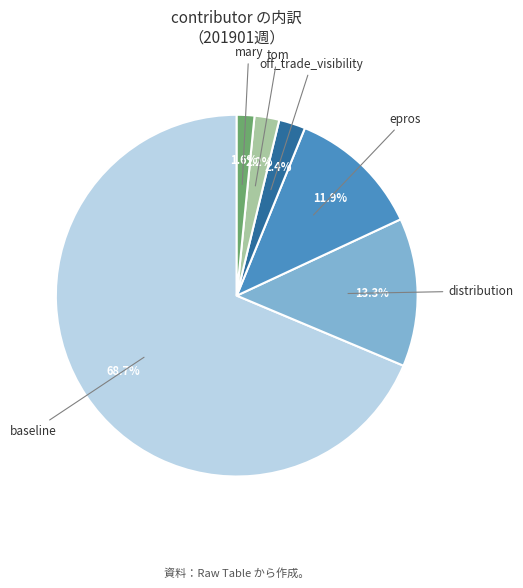

Which slice represents more than half of the pie?

baseline